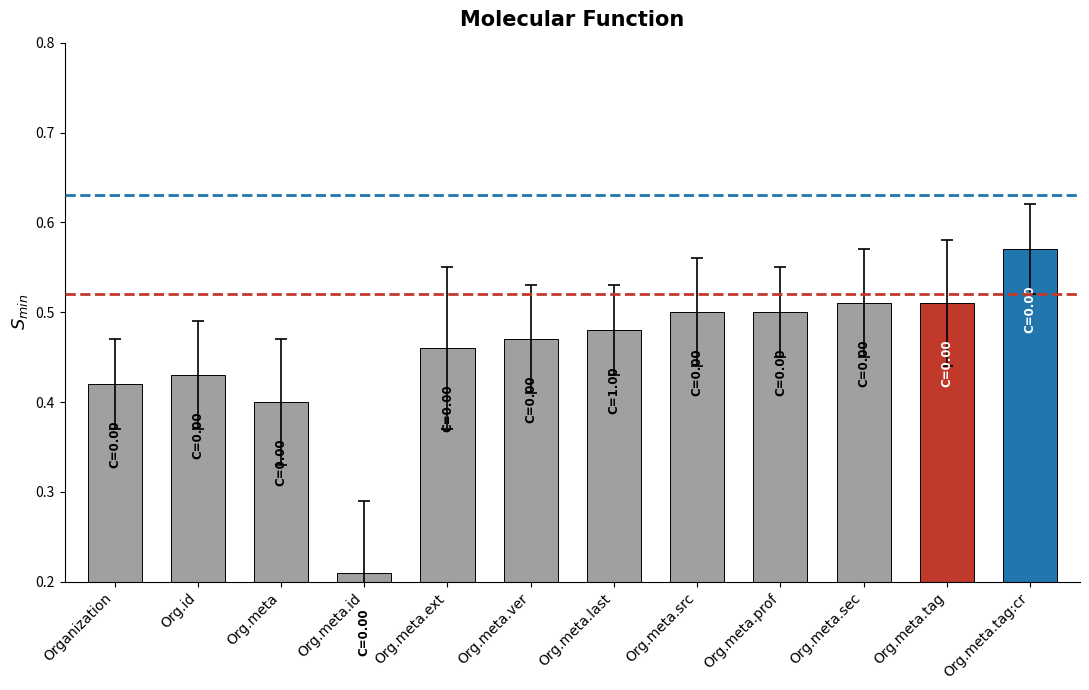

Is it true that the value at Organization is 0.7?

False